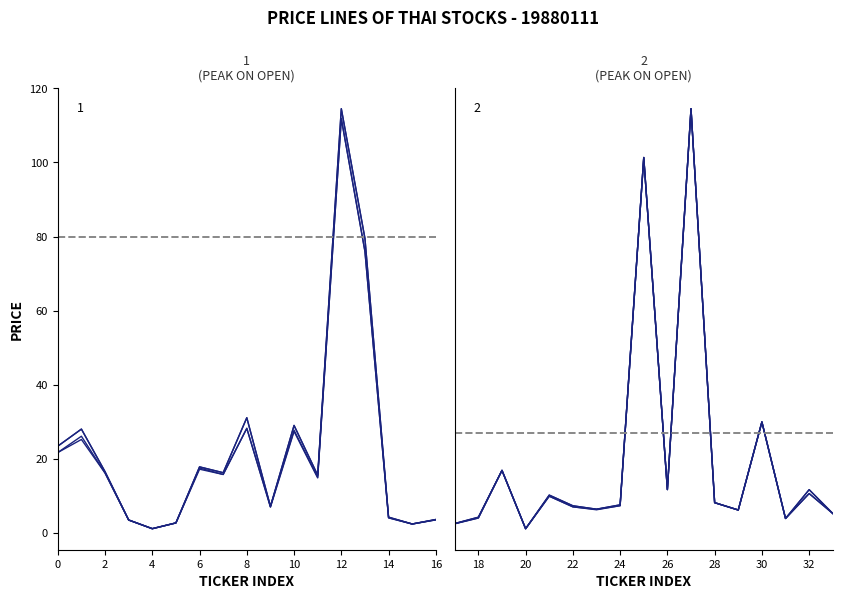

What is the sum of all CLOSE values?

1392.3